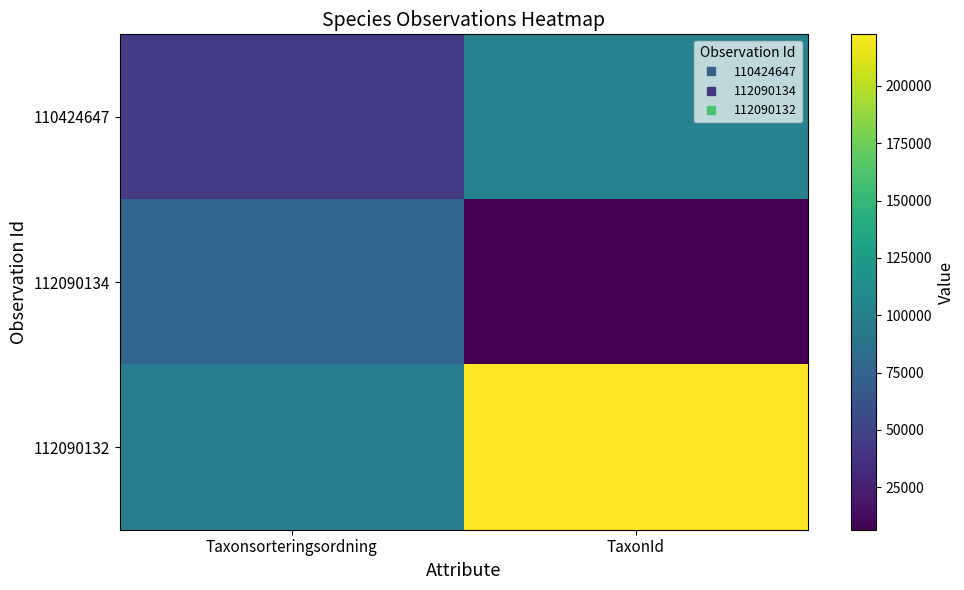

Which series has the largest total across all categories?

112090132